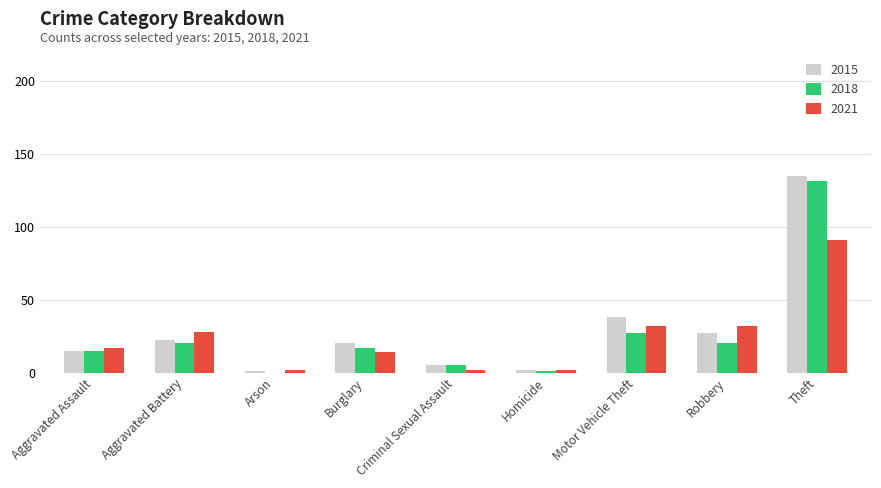

What is the greatest value displayed?

135